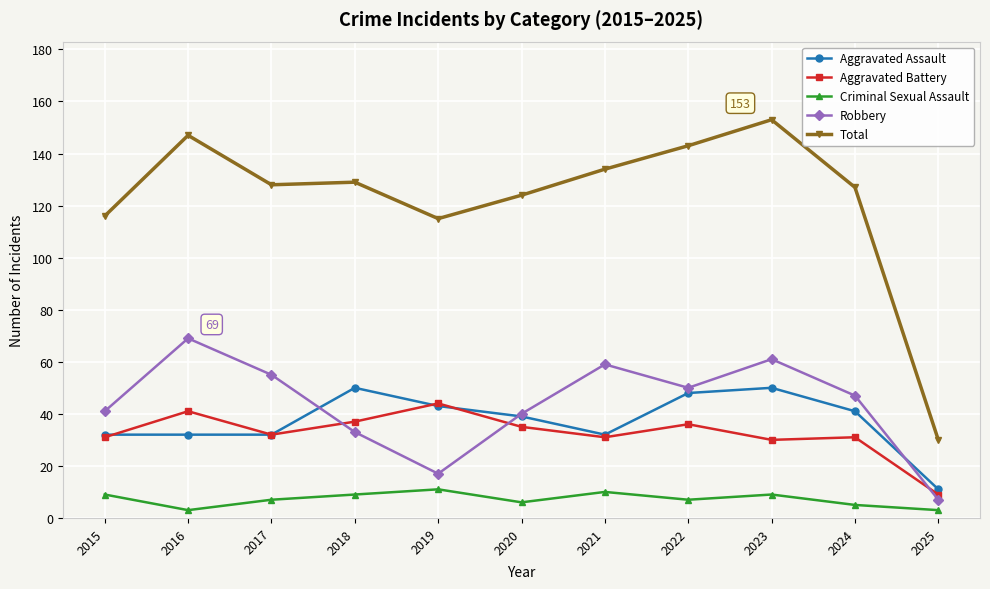

What is the difference between the second highest and second lowest values in the Aggravated Assault series?

18